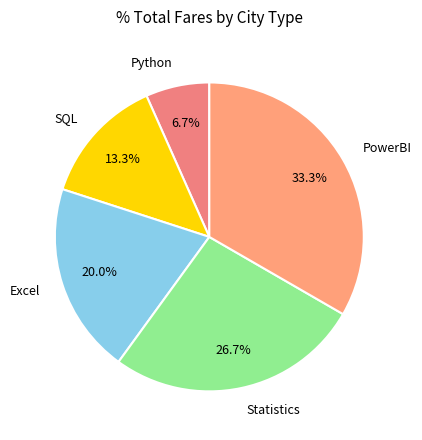

Which category has the biggest portion of the pie?

PowerBI